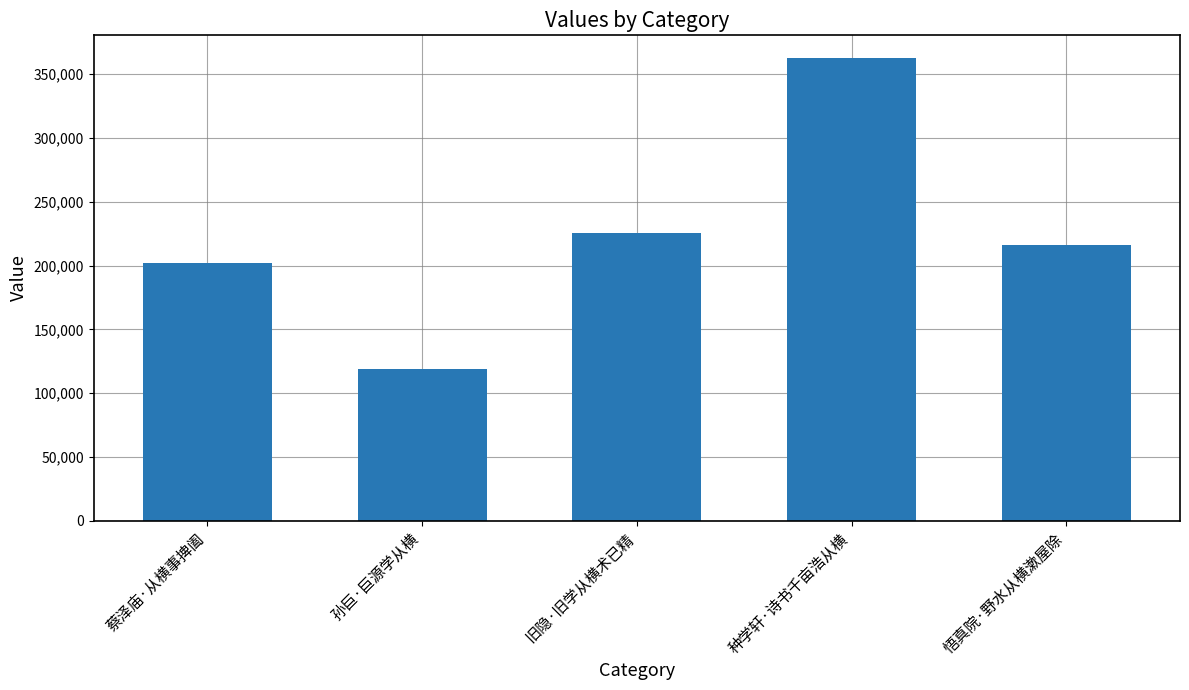

Where does the data first go above 216157?

旧隐·旧学从横术已精